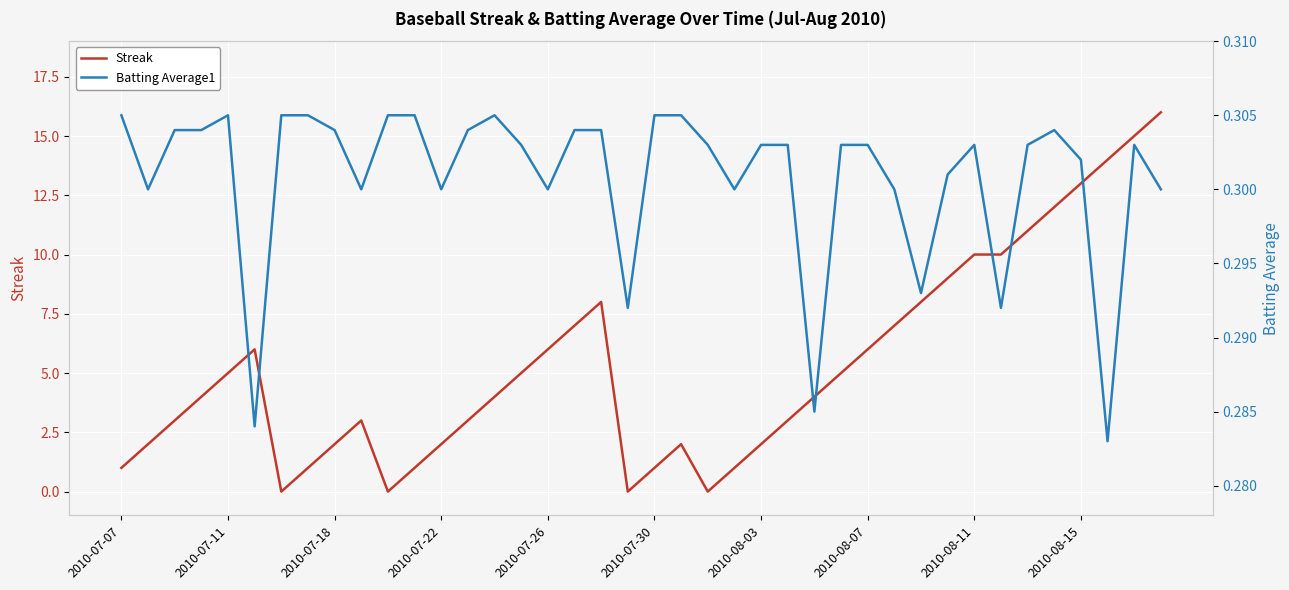

True or false: Streak has a value of 0 at 2010-07-30.

False